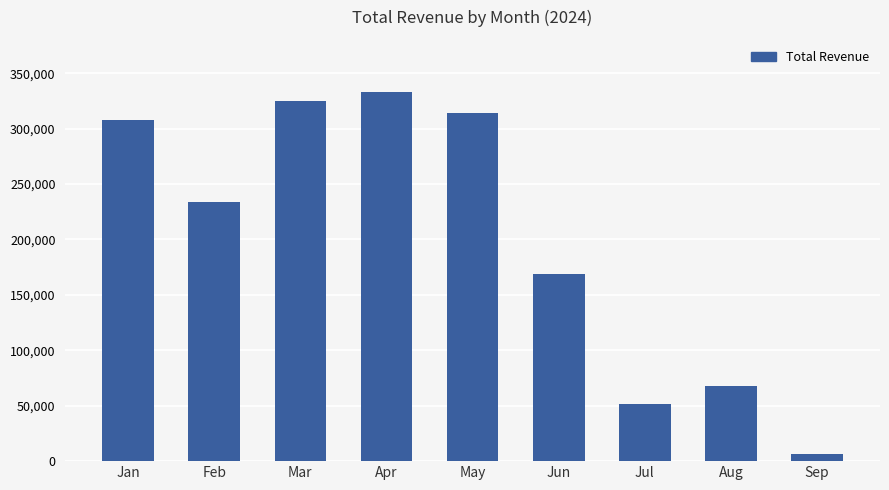

Rank the categories by value from lowest to highest.

Sep, Jul, Aug, Jun, Feb, Jan, May, Mar, Apr